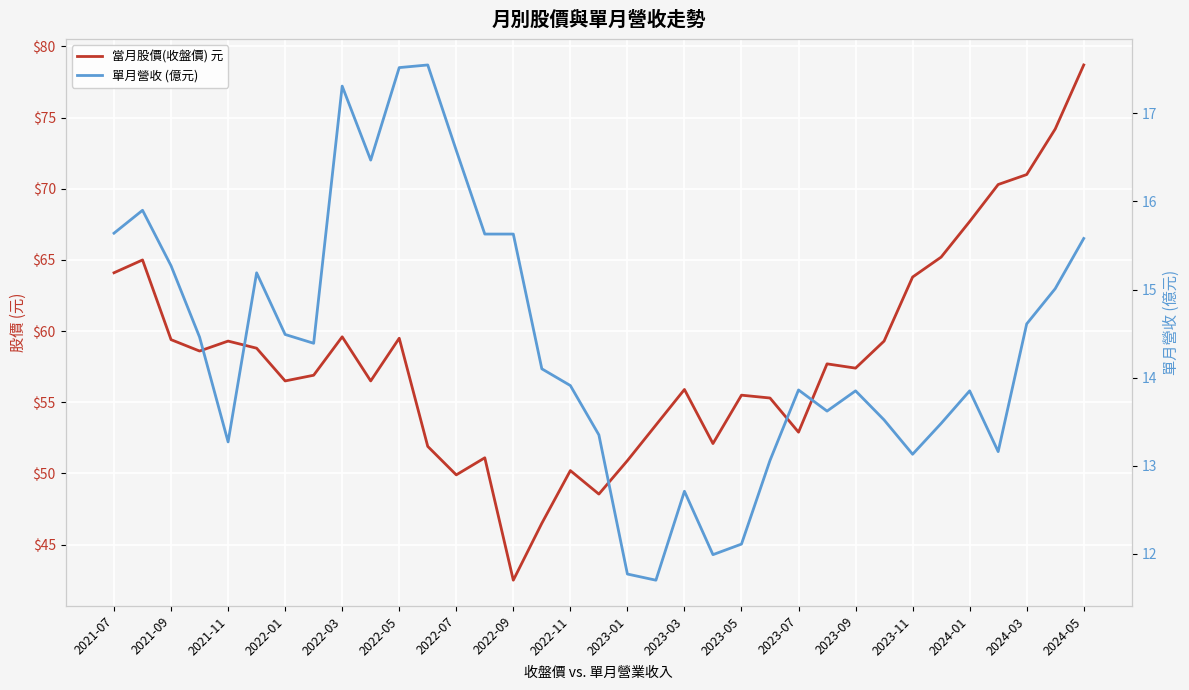

How many data points does each series have?

35